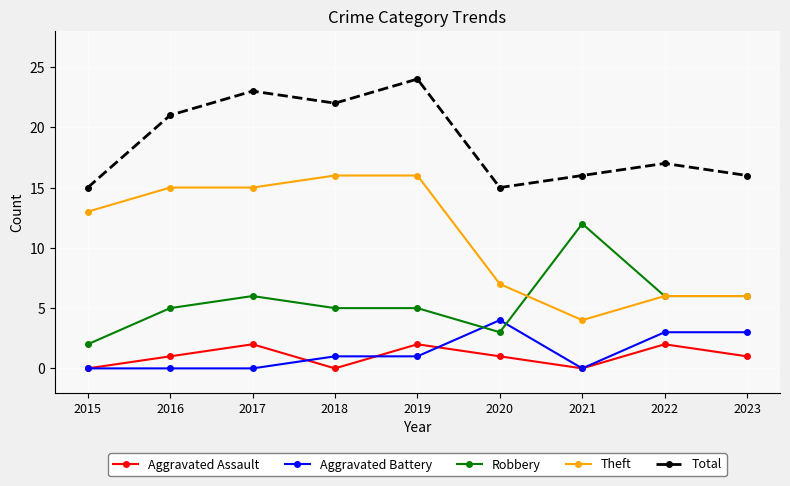

What is the spread (max minus min) of values at 2023?

15